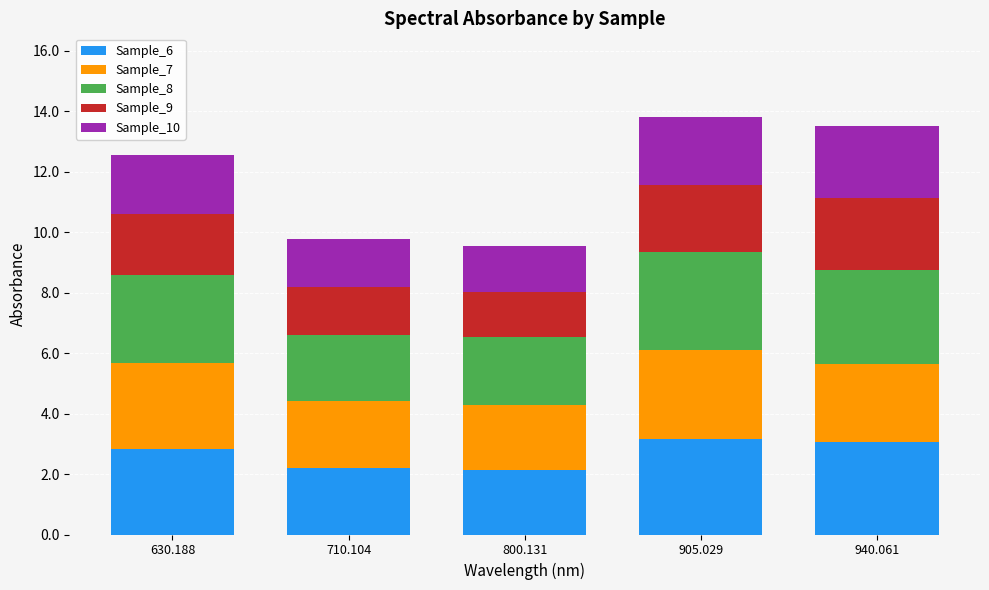

What is the difference between the second highest and minimum values in the Sample_6 series?

0.9